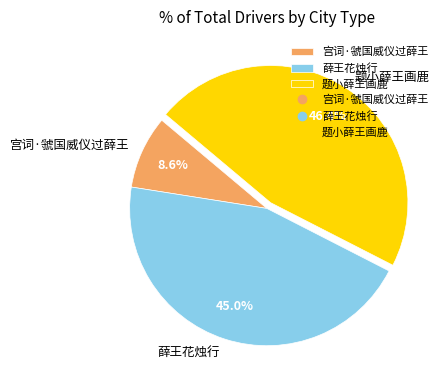

How many segments does this pie chart have?

3